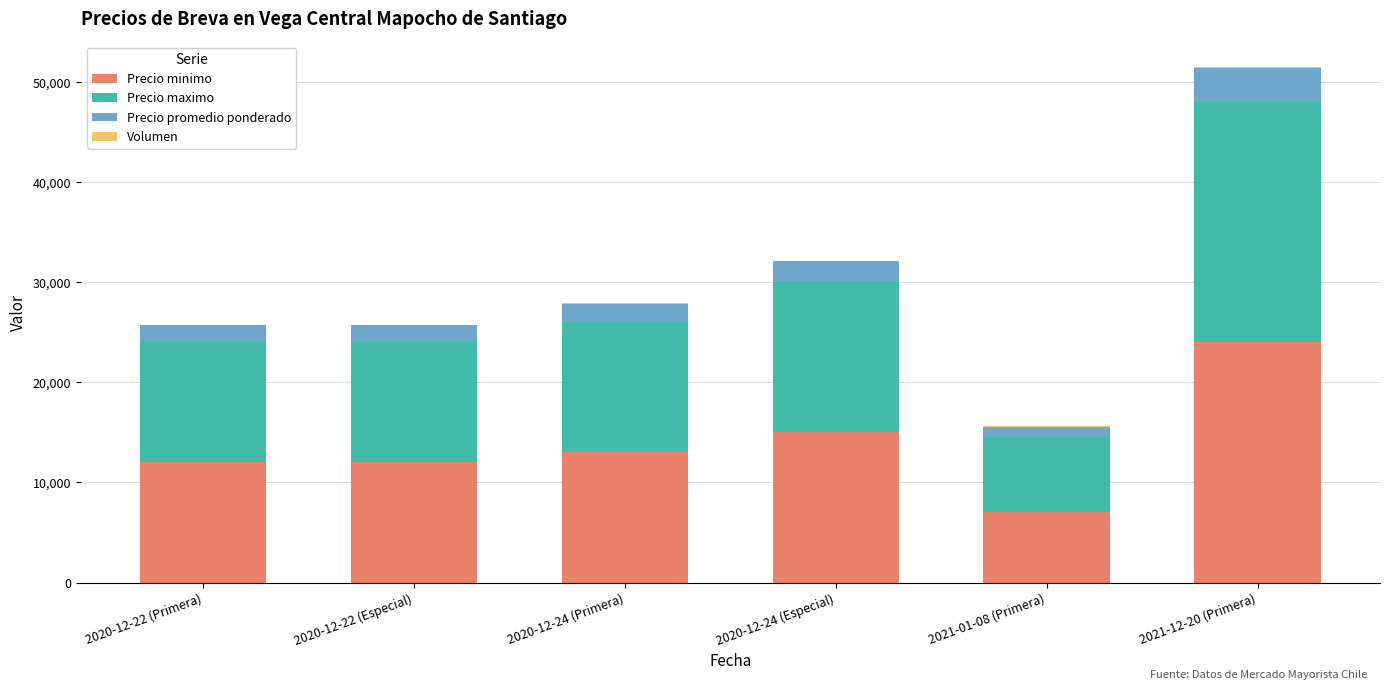

Which category has the highest value in the Precio minimo series?

2021-12-20 (Primera)